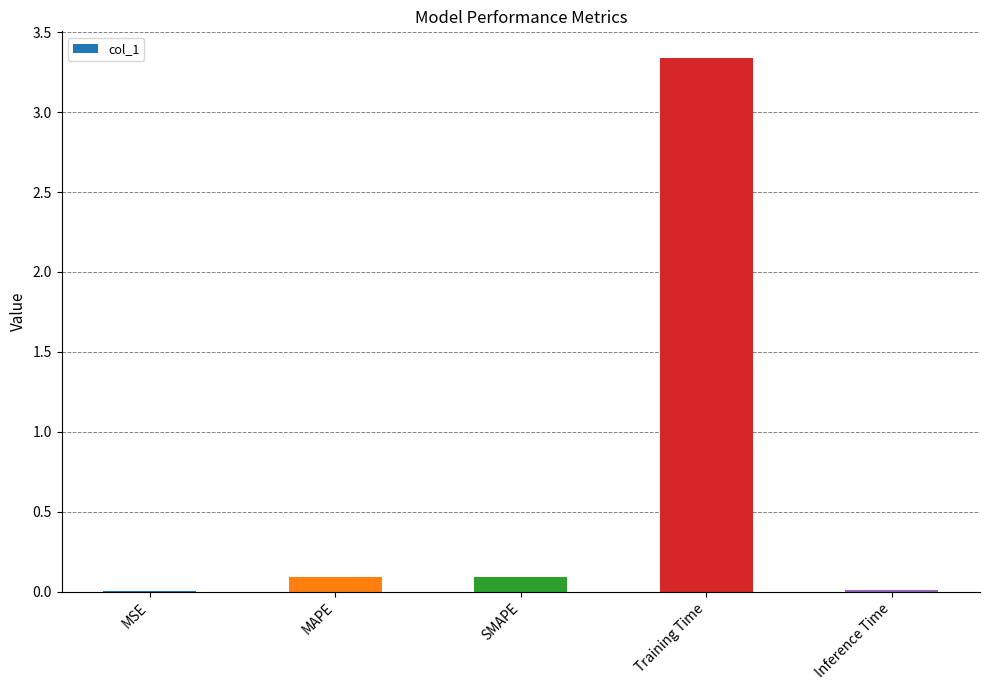

Which has a higher value, Inference Time or SMAPE?

SMAPE